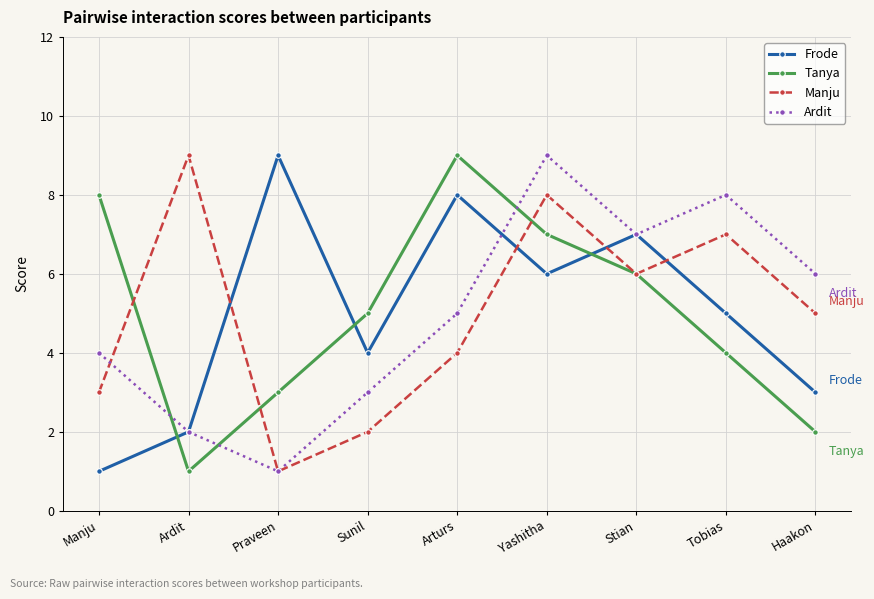

True or false: Tanya and Frode cross at least once.

True